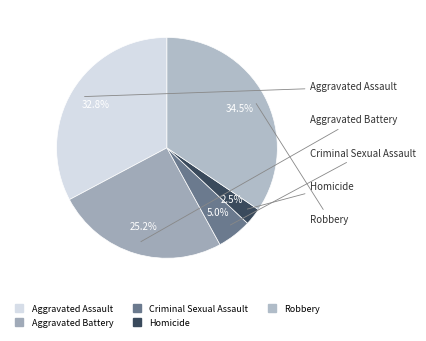

Does Aggravated Battery account for over 50% of the chart?

No